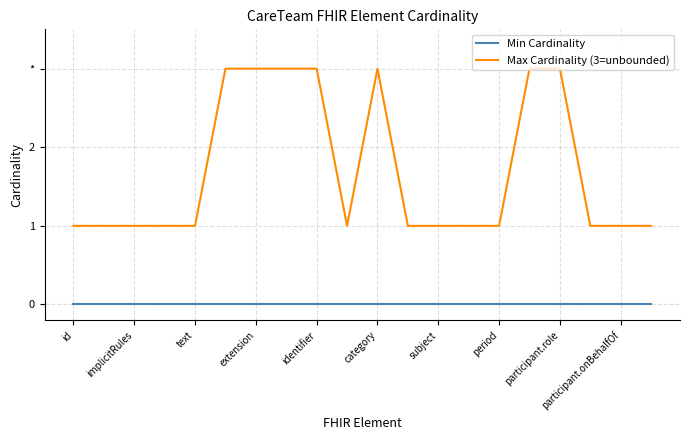

What are all the series names shown in the legend?

Min Cardinality, Max Cardinality (3=unbounded)